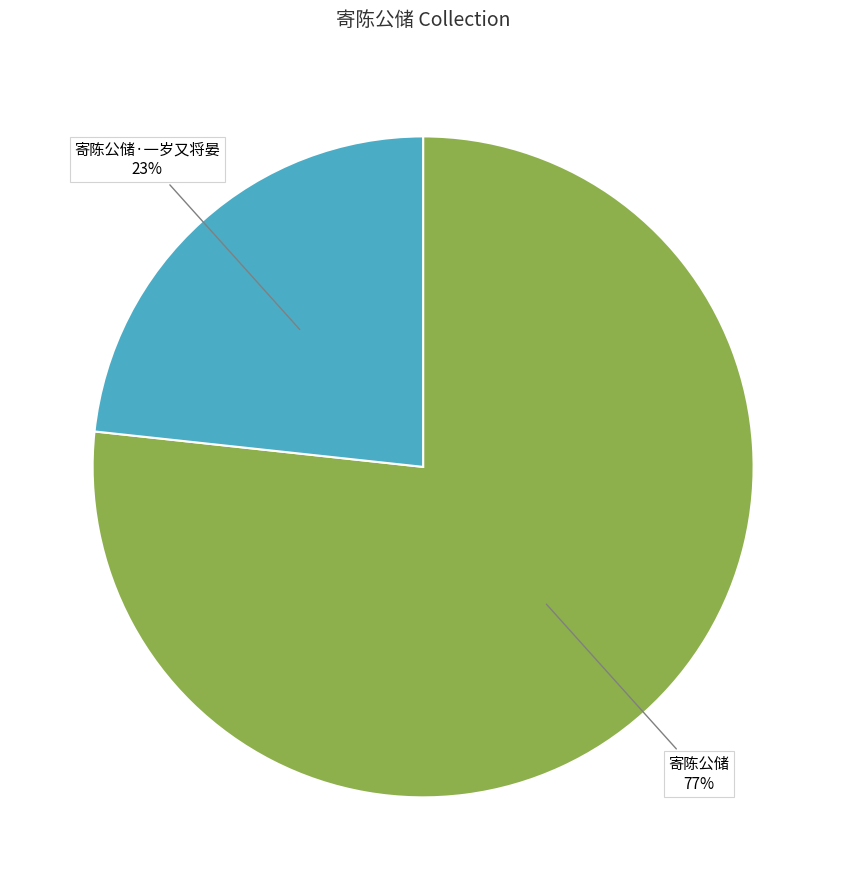

Rank the categories by value from highest to lowest.

寄陈公储, 寄陈公储·一岁又将晏